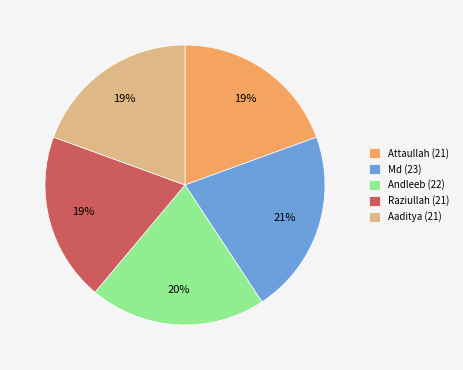

What percentage is the Raziullah (21) slice, to the nearest percent?

19%